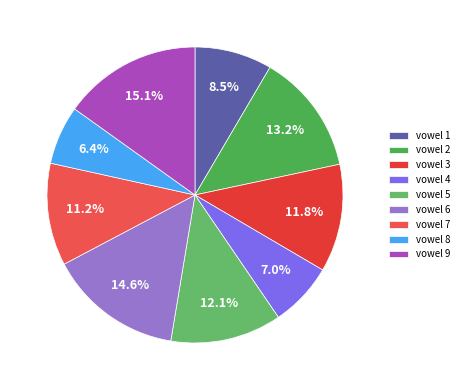

How many segments does this pie chart have?

9